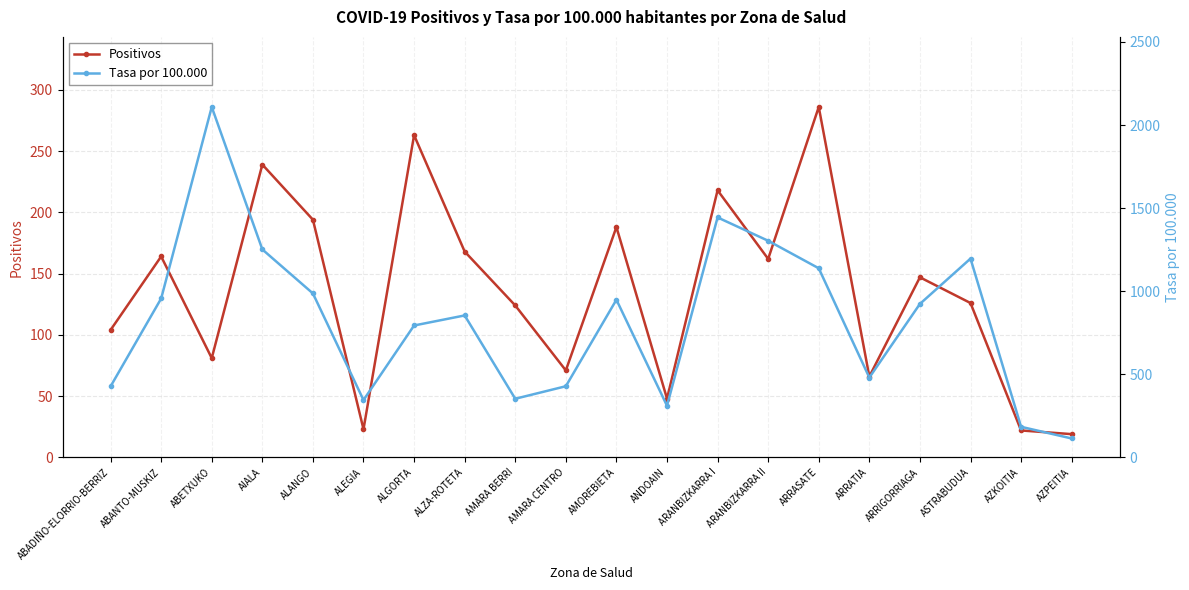

True or false: Tasa por 100.000 has more than 0 points higher than both neighbors.

True